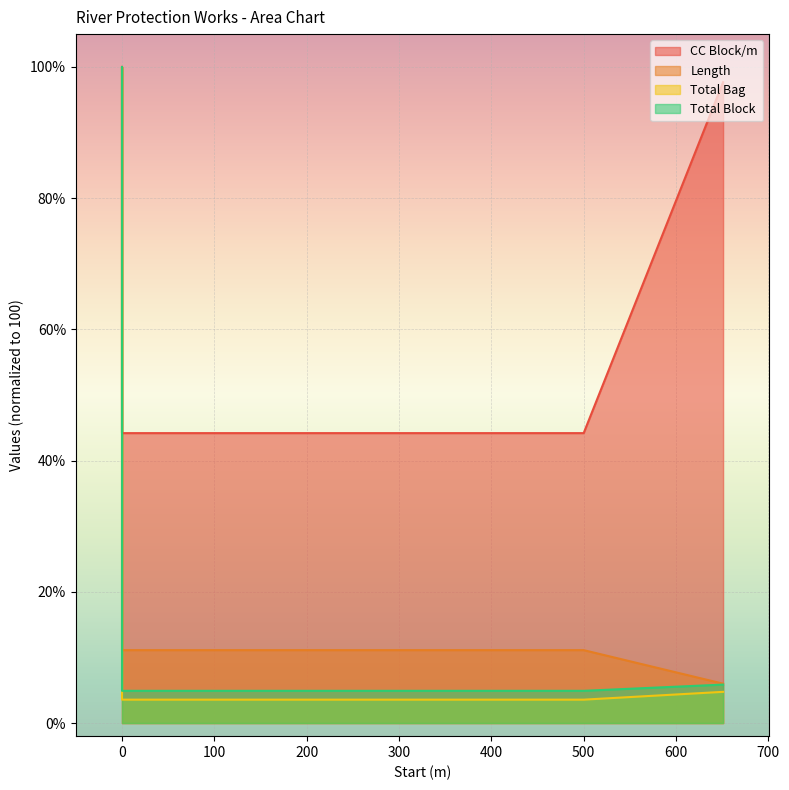

What is the maximum value shown in the chart?

100.0